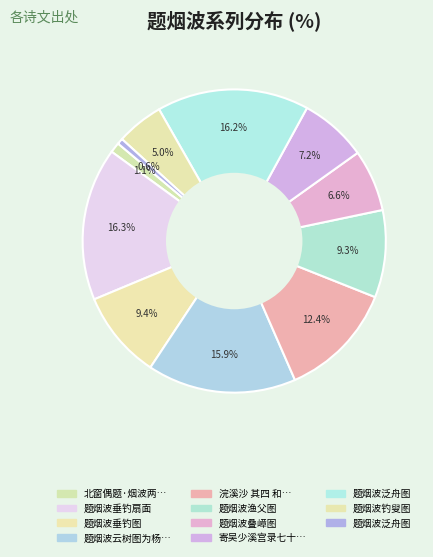

How many segments does this pie chart have?

11